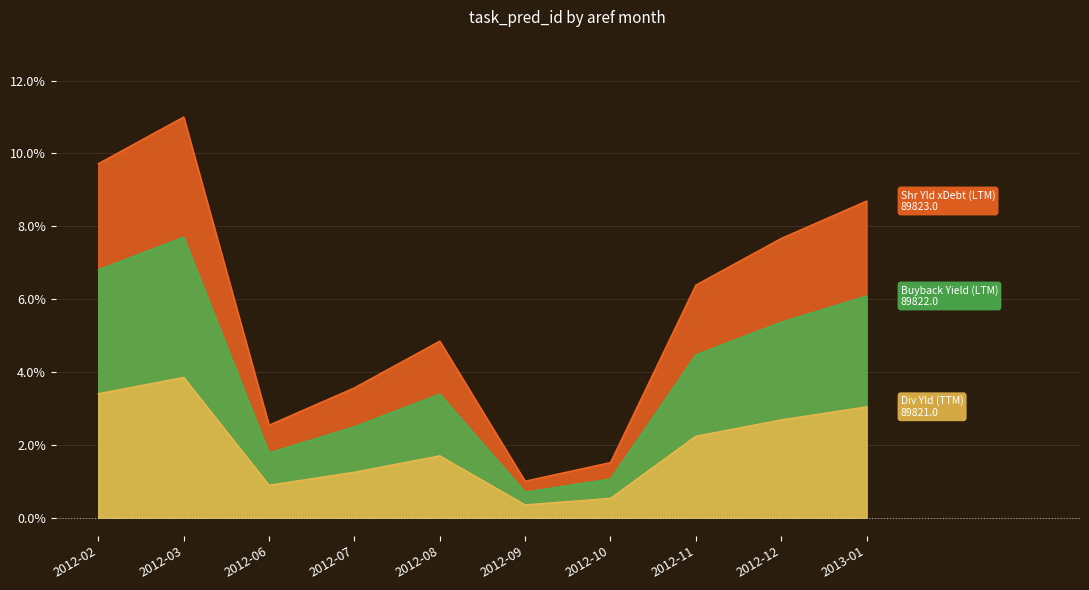

The value of Shr Yld xDebt (LTM) at 2012-12 is 2.7. True or false?

True